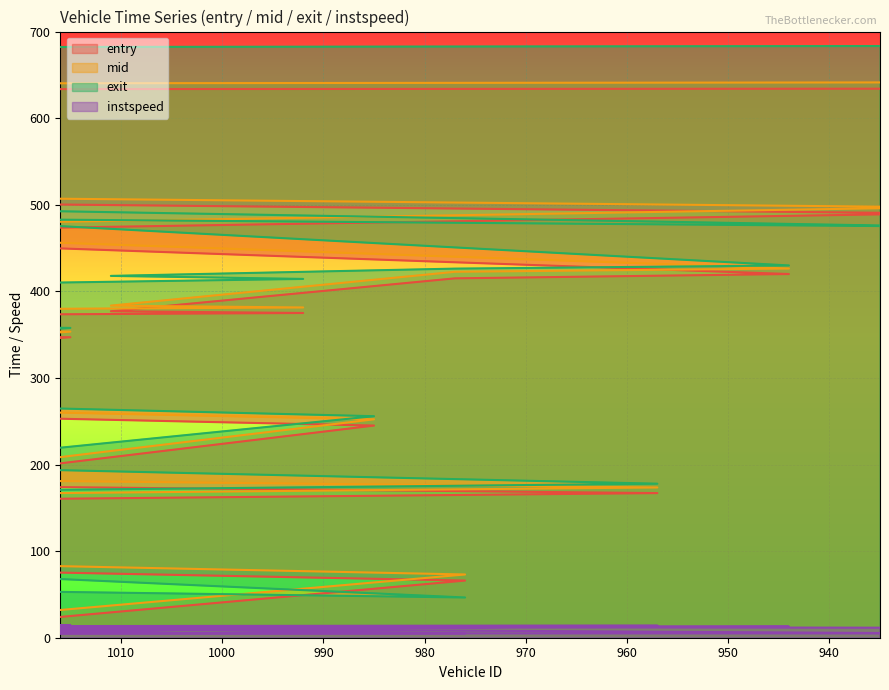

At how many categories does at least one series exceed 545?

2